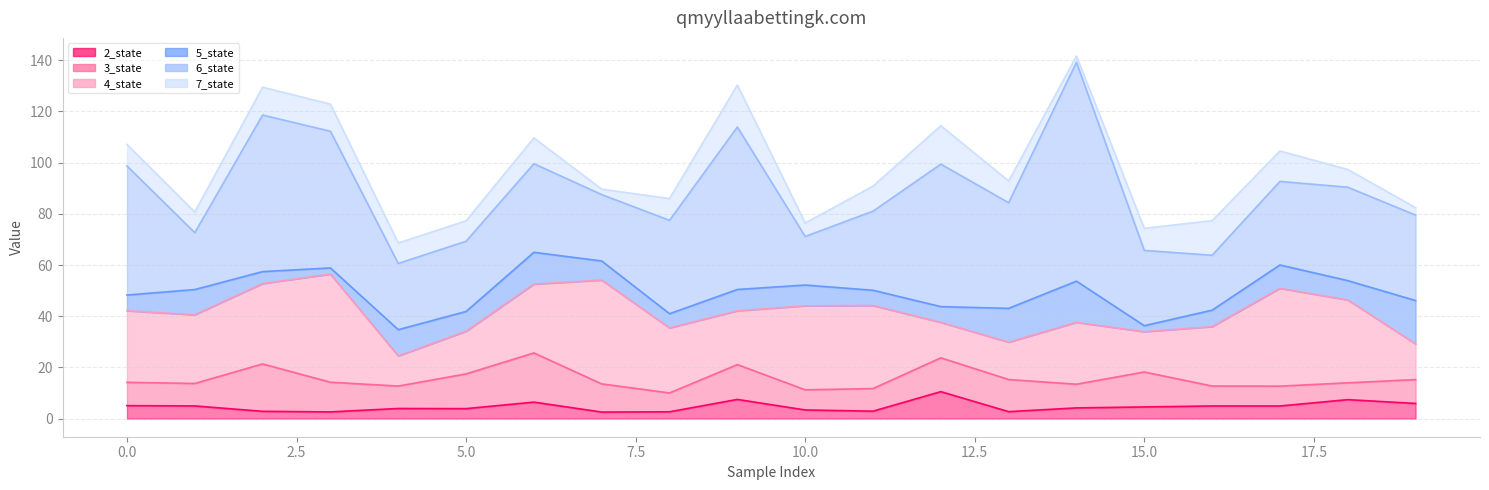

Rank the series by their maximum value, from highest to lowest.

6_state, 4_state, 3_state, 5_state, 7_state, 2_state